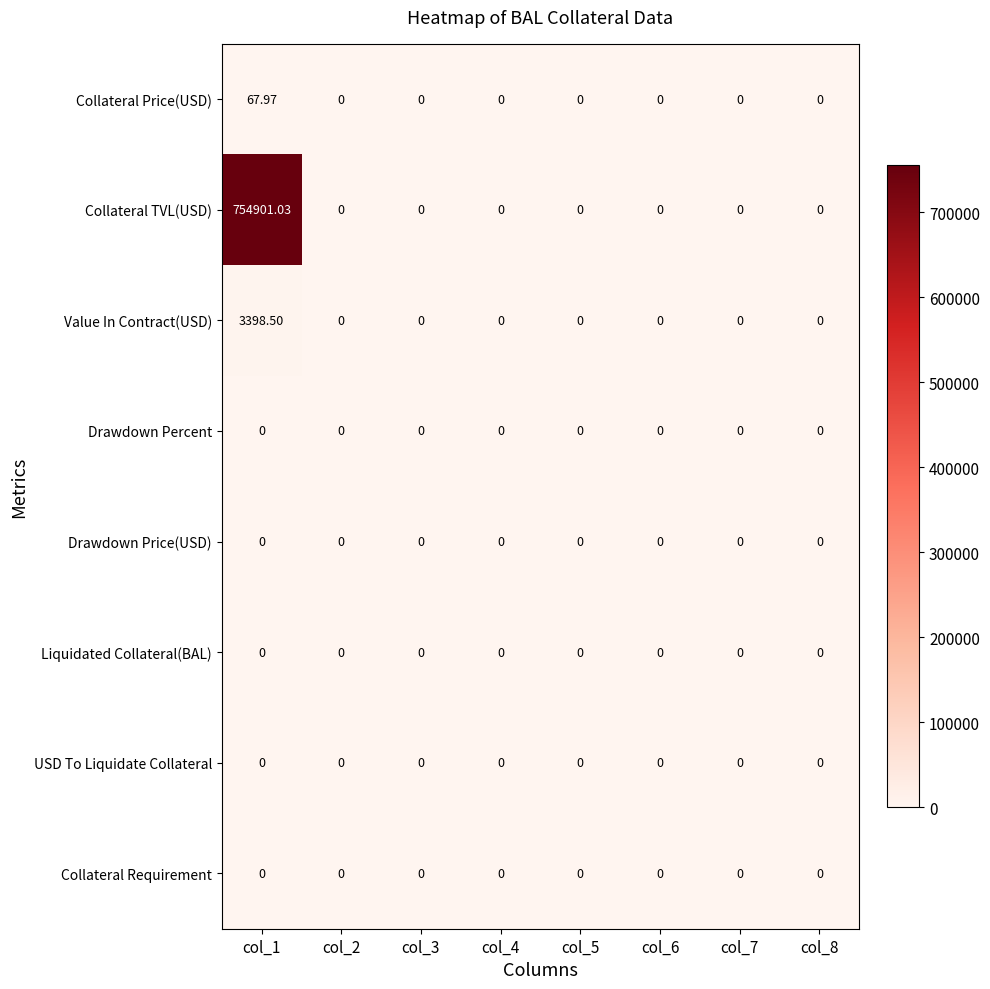

Which series has the largest range (max minus min)?

Collateral TVL(USD)